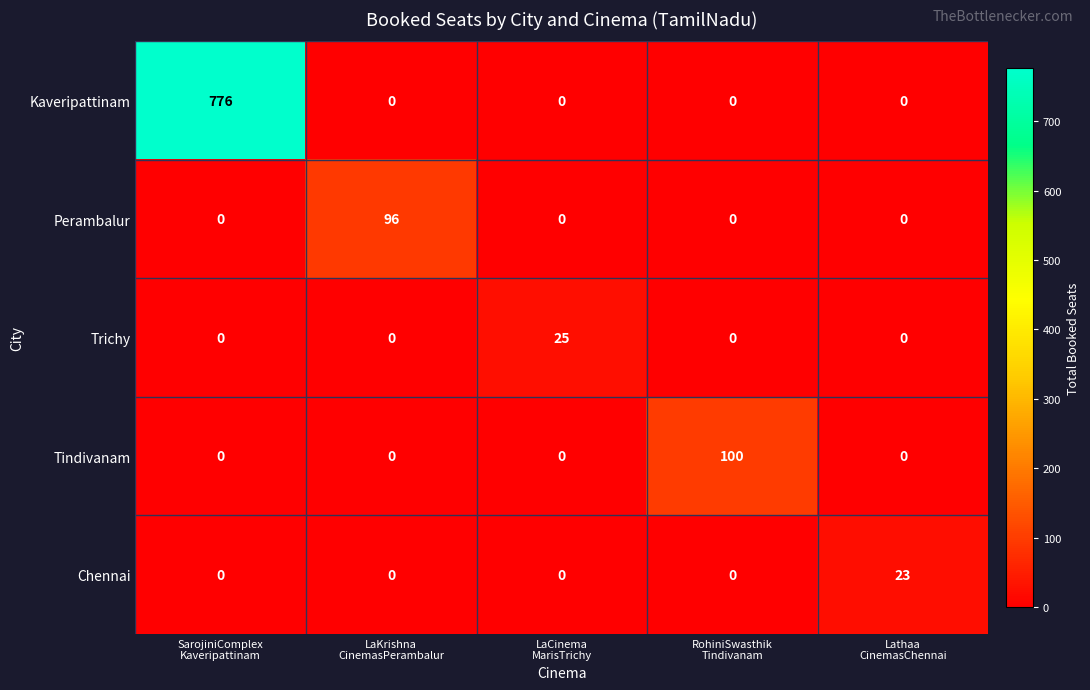

What is the total value across all series at SarojiniComplex
Kaveripattinam?

776